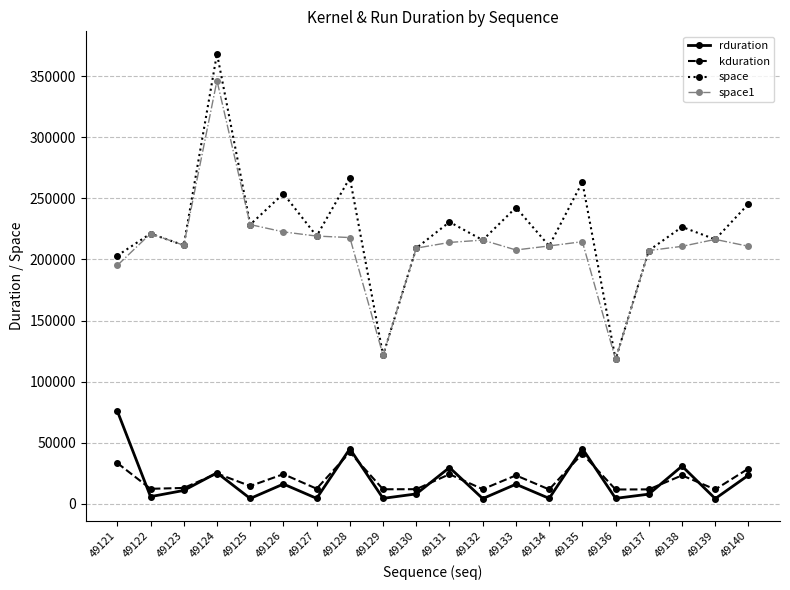

Rank the series by their maximum value, from highest to lowest.

space, space1, rduration, kduration